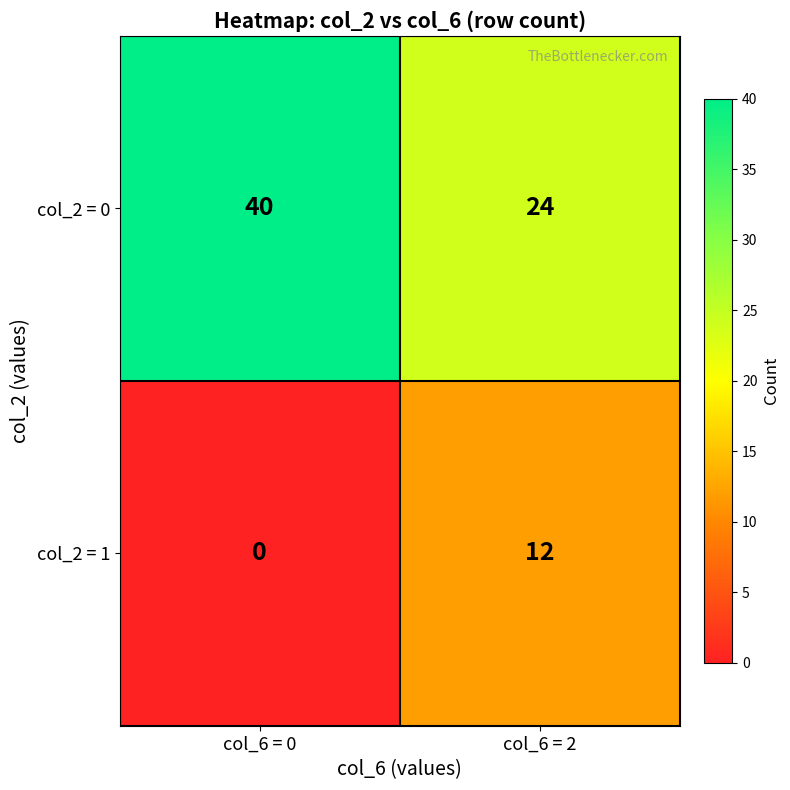

Reading left to right, what are all the values shown in this chart?

col_2 = 0: 40	24
col_2 = 1: 0	12